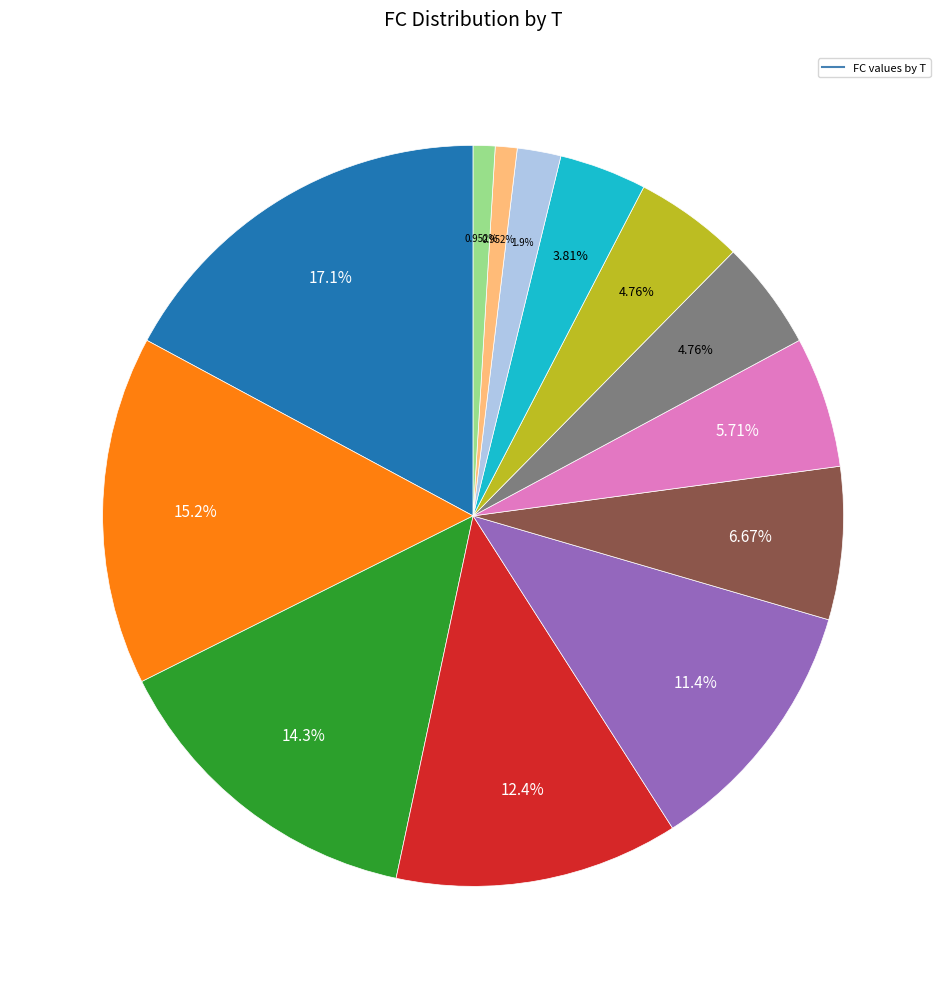

Is there a majority slice in this chart?

No